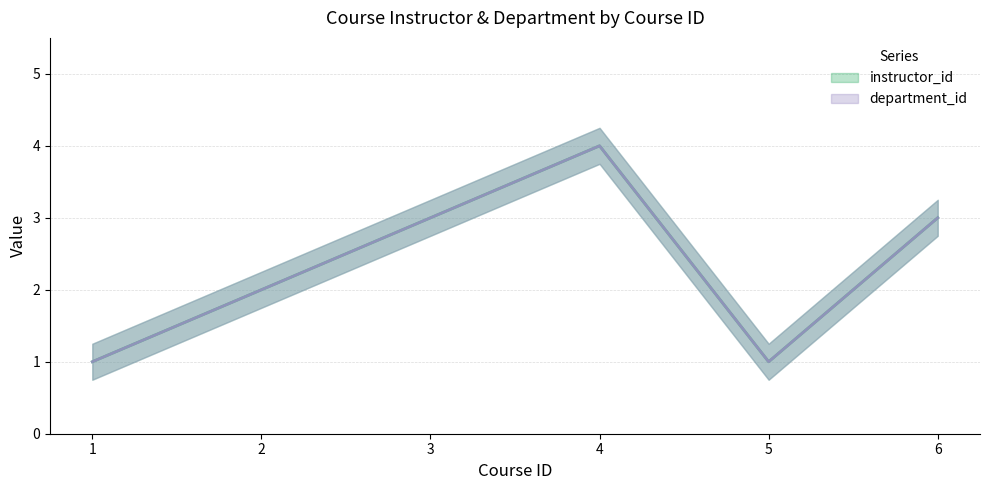

Rank the categories by instructor_id value from highest to lowest.

4, 3, 6, 2, 1, 5